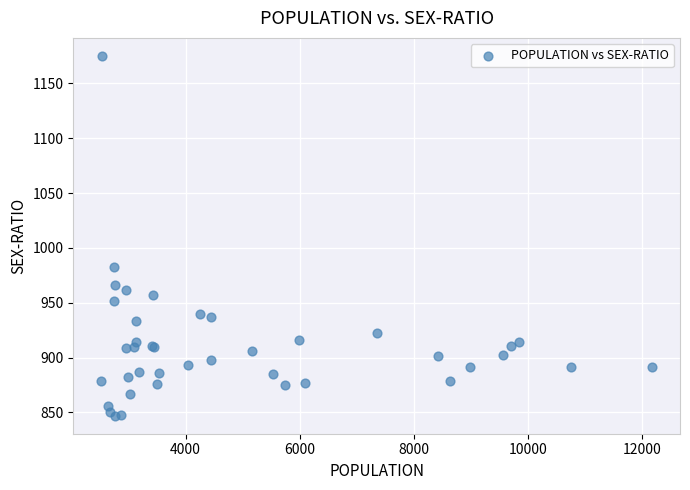

What Y value in the scatter plot is closest to 1011?

983